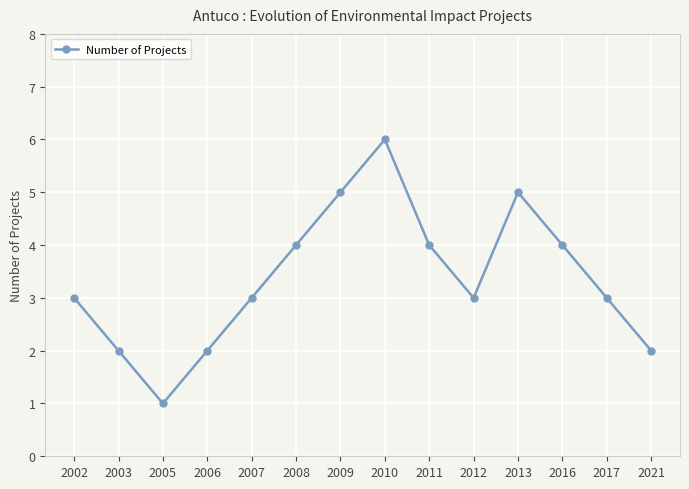

What is the approximate value at 2013?

5